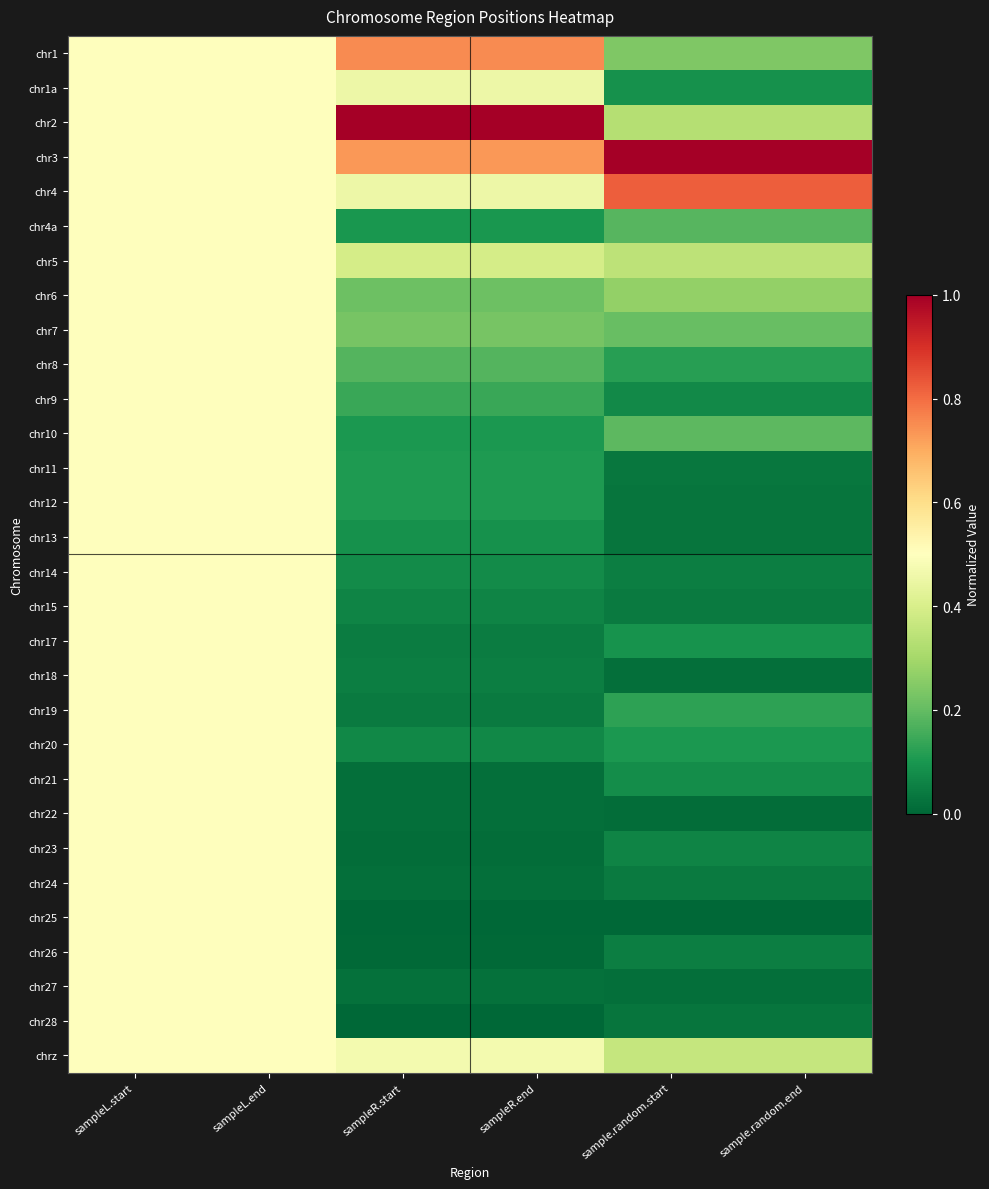

Reading right to left, list all the values displayed in this chart.

row_0: sample.random.end=0.2	sample.random.start=0.2	sampleR.end=0.8	sampleR.start=0.8	sampleL.end=0.5	sampleL.start=0.5
row_1: sample.random.end=0.1	sample.random.start=0.1	sampleR.end=0.5	sampleR.start=0.5	sampleL.end=0.5	sampleL.start=0.5
row_2: sample.random.end=0.3	sample.random.start=0.3	sampleR.end=1.0	sampleR.start=1.0	sampleL.end=0.5	sampleL.start=0.5
row_3: sample.random.end=1.0	sample.random.start=1.0	sampleR.end=0.7	sampleR.start=0.7	sampleL.end=0.5	sampleL.start=0.5
row_4: sample.random.end=0.8	sample.random.start=0.8	sampleR.end=0.5	sampleR.start=0.5	sampleL.end=0.5	sampleL.start=0.5
row_5: sample.random.end=0.2	sample.random.start=0.2	sampleR.end=0.1	sampleR.start=0.1	sampleL.end=0.5	sampleL.start=0.5
row_6: sample.random.end=0.3	sample.random.start=0.3	sampleR.end=0.4	sampleR.start=0.4	sampleL.end=0.5	sampleL.start=0.5
row_7: sample.random.end=0.3	sample.random.start=0.3	sampleR.end=0.2	sampleR.start=0.2	sampleL.end=0.5	sampleL.start=0.5
row_8: sample.random.end=0.2	sample.random.start=0.2	sampleR.end=0.2	sampleR.start=0.2	sampleL.end=0.5	sampleL.start=0.5
row_9: sample.random.end=0.1	sample.random.start=0.1	sampleR.end=0.2	sampleR.start=0.2	sampleL.end=0.5	sampleL.start=0.5
row_10: sample.random.end=0.1	sample.random.start=0.1	sampleR.end=0.1	sampleR.start=0.1	sampleL.end=0.5	sampleL.start=0.5
row_11: sample.random.end=0.2	sample.random.start=0.2	sampleR.end=0.1	sampleR.start=0.1	sampleL.end=0.5	sampleL.start=0.5
row_12: sample.random.end=0.0	sample.random.start=0.0	sampleR.end=0.1	sampleR.start=0.1	sampleL.end=0.5	sampleL.start=0.5
row_13: sample.random.end=0.0	sample.random.start=0.0	sampleR.end=0.1	sampleR.start=0.1	sampleL.end=0.5	sampleL.start=0.5
row_14: sample.random.end=0.0	sample.random.start=0.0	sampleR.end=0.1	sampleR.start=0.1	sampleL.end=0.5	sampleL.start=0.5
row_15: sample.random.end=0.1	sample.random.start=0.1	sampleR.end=0.1	sampleR.start=0.1	sampleL.end=0.5	sampleL.start=0.5
row_16: sample.random.end=0.0	sample.random.start=0.0	sampleR.end=0.1	sampleR.start=0.1	sampleL.end=0.5	sampleL.start=0.5
row_17: sample.random.end=0.1	sample.random.start=0.1	sampleR.end=0.0	sampleR.start=0.0	sampleL.end=0.5	sampleL.start=0.5
row_18: sample.random.end=0.0	sample.random.start=0.0	sampleR.end=0.1	sampleR.start=0.1	sampleL.end=0.5	sampleL.start=0.5
row_19: sample.random.end=0.1	sample.random.start=0.1	sampleR.end=0.0	sampleR.start=0.0	sampleL.end=0.5	sampleL.start=0.5
row_20: sample.random.end=0.1	sample.random.start=0.1	sampleR.end=0.1	sampleR.start=0.1	sampleL.end=0.5	sampleL.start=0.5
row_21: sample.random.end=0.1	sample.random.start=0.1	sampleR.end=0.0	sampleR.start=0.0	sampleL.end=0.5	sampleL.start=0.5
row_22: sample.random.end=0.0	sample.random.start=0.0	sampleR.end=0.0	sampleR.start=0.0	sampleL.end=0.5	sampleL.start=0.5
row_23: sample.random.end=0.1	sample.random.start=0.1	sampleR.end=0.0	sampleR.start=0.0	sampleL.end=0.5	sampleL.start=0.5
row_24: sample.random.end=0.0	sample.random.start=0.0	sampleR.end=0.0	sampleR.start=0.0	sampleL.end=0.5	sampleL.start=0.5
row_25: sample.random.end=0.0	sample.random.start=0.0	sampleR.end=0.0	sampleR.start=0.0	sampleL.end=0.5	sampleL.start=0.5
row_26: sample.random.end=0.1	sample.random.start=0.1	sampleR.end=0.0	sampleR.start=0.0	sampleL.end=0.5	sampleL.start=0.5
row_27: sample.random.end=0.0	sample.random.start=0.0	sampleR.end=0.0	sampleR.start=0.0	sampleL.end=0.5	sampleL.start=0.5
row_28: sample.random.end=0.0	sample.random.start=0.0	sampleR.end=0.0	sampleR.start=0.0	sampleL.end=0.5	sampleL.start=0.5
row_29: sample.random.end=0.4	sample.random.start=0.4	sampleR.end=0.5	sampleR.start=0.5	sampleL.end=0.5	sampleL.start=0.5